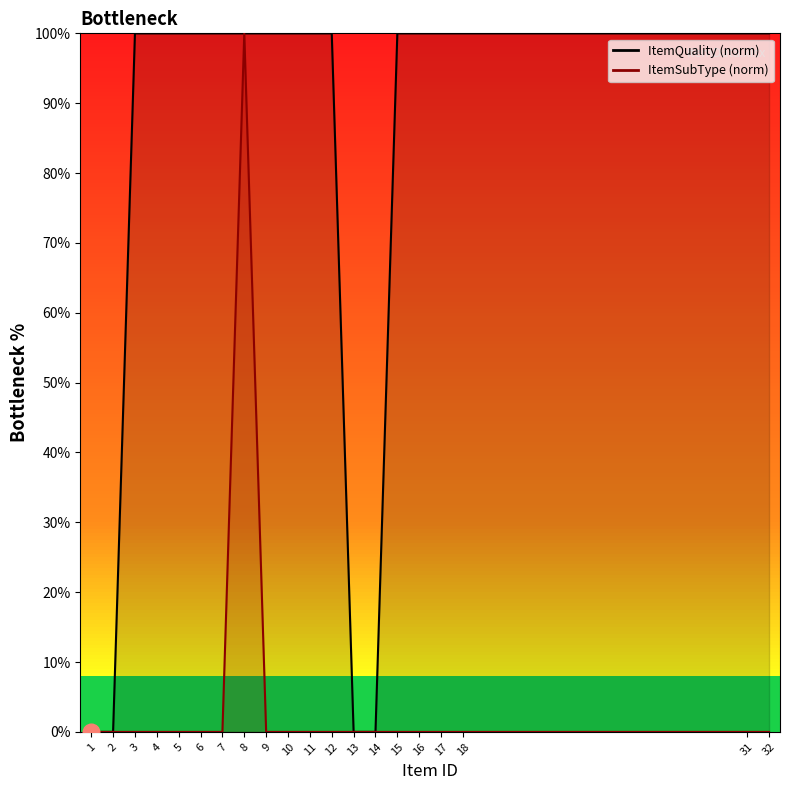

Which series has the largest range (max minus min)?

ItemSubType_line